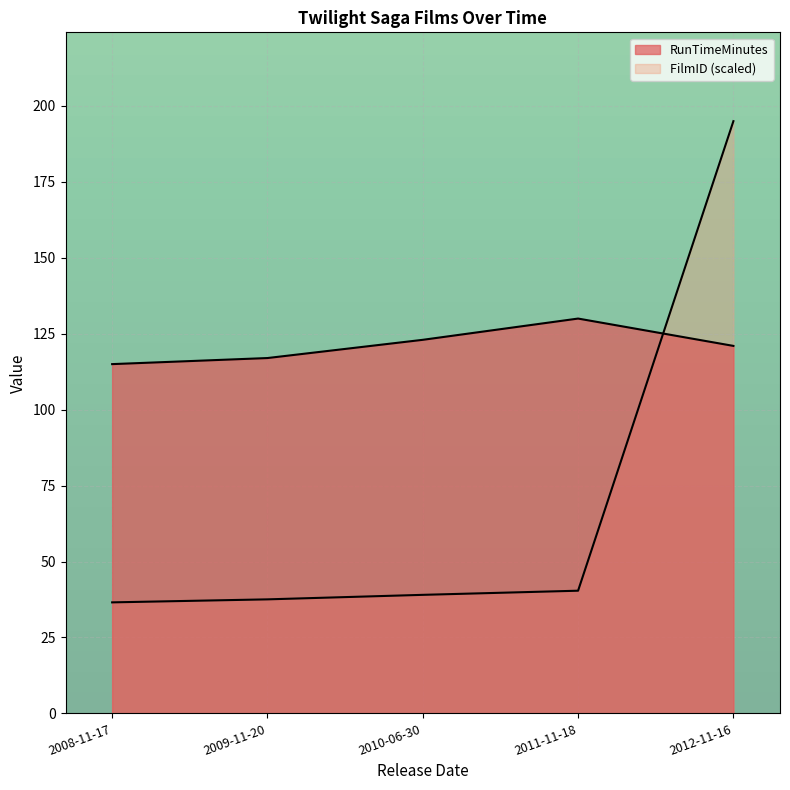

Reading left to right, transcribe all the data shown in this chart.

FilmID: 36.5	37.5	39.0	40.4	195.0
RunTimeMinutes: 115.0	117.0	123.0	130.0	121.0